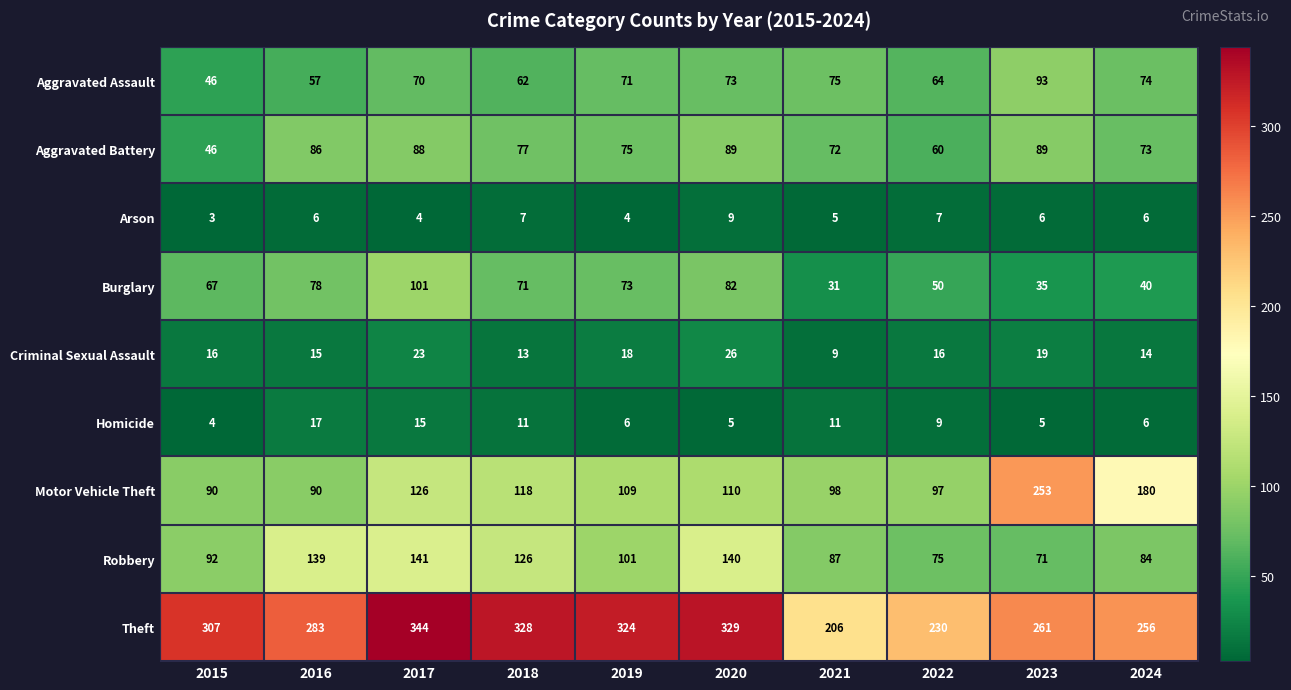

What is the sum of all Homicide values?

89